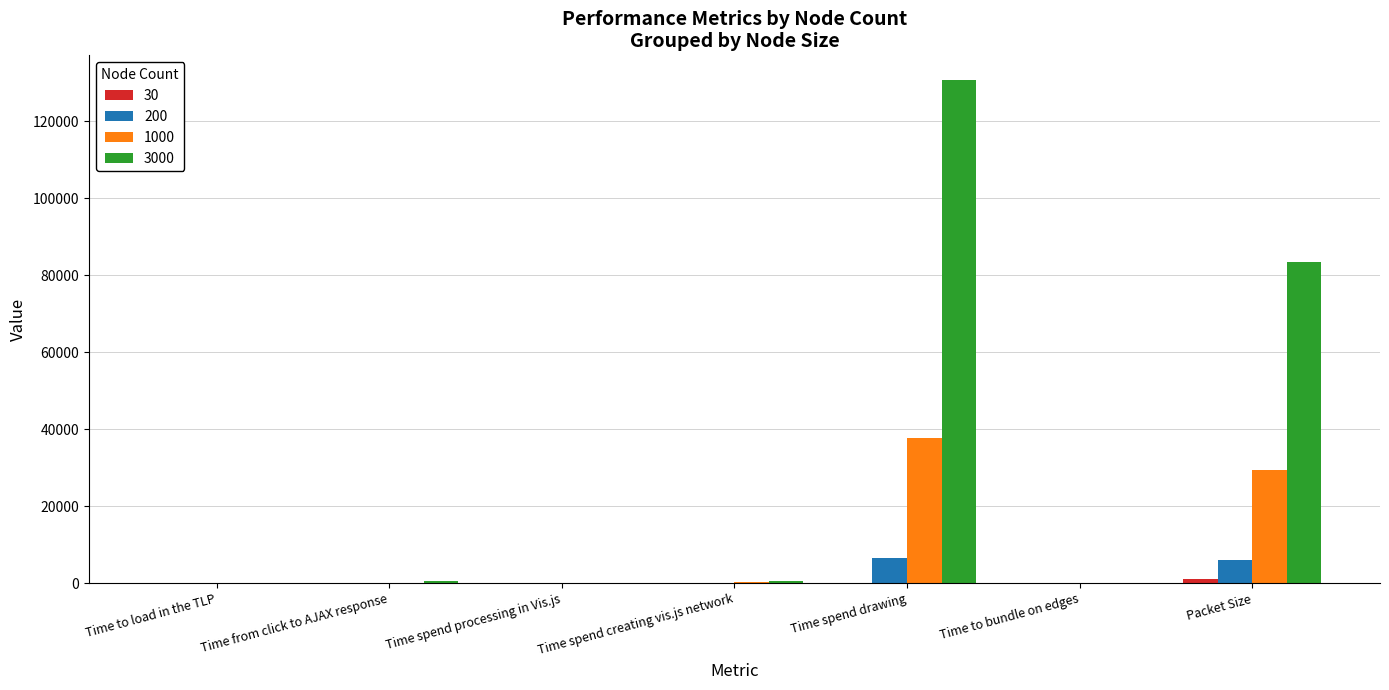

How many data points does each series have?

7